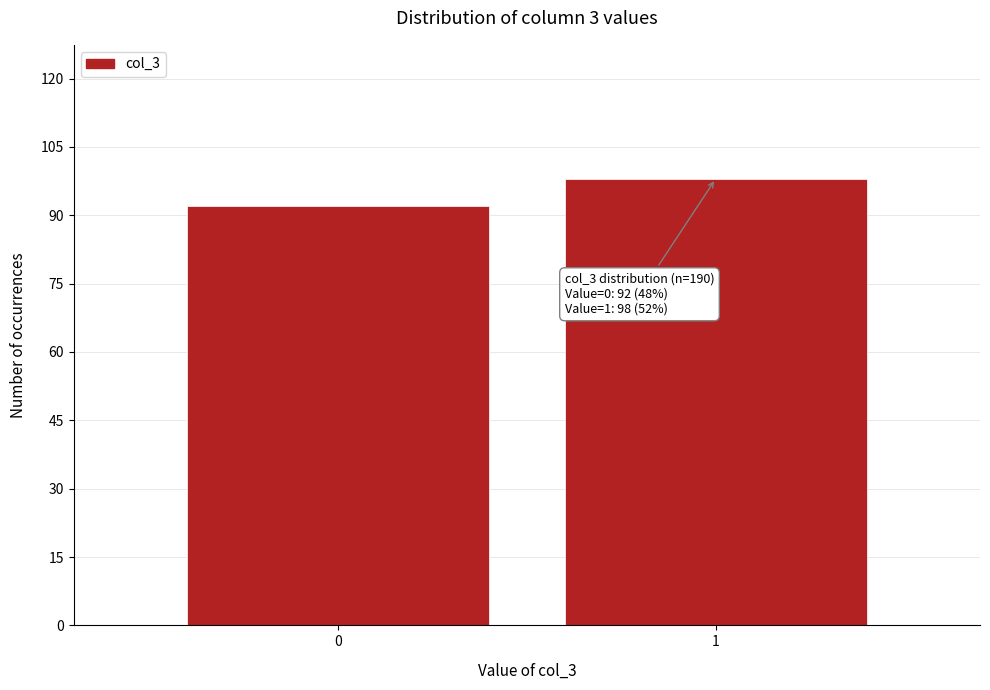

Reading right to left, list all the values displayed in this chart.

1=98	0=92